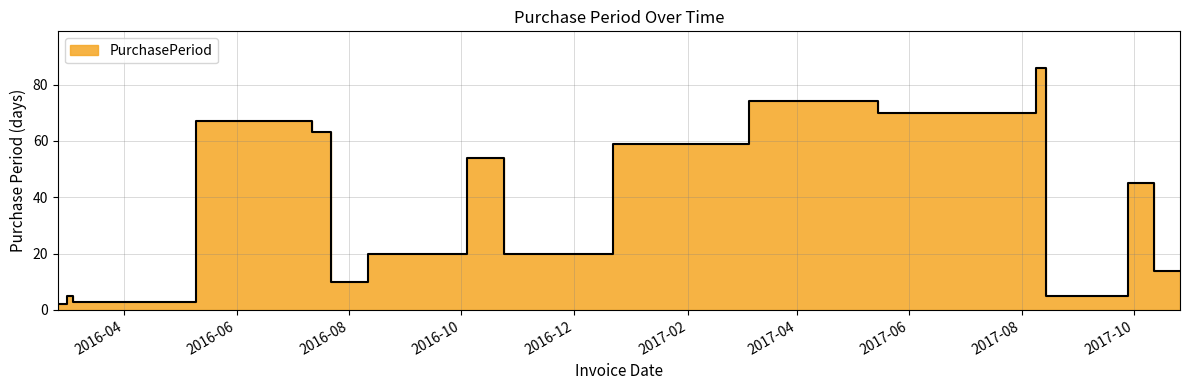

List the labels in order of value, smallest first.

2016-02-25, 2016-03-04, 2016-03-01, 2017-08-14, 2016-07-22, 2017-10-12, 2017-10-26, 2016-08-11, 2016-10-24, 2017-09-28, 2016-10-04, 2016-12-22, 2016-07-12, 2016-05-10, 2017-05-15, 2017-03-06, 2017-08-09